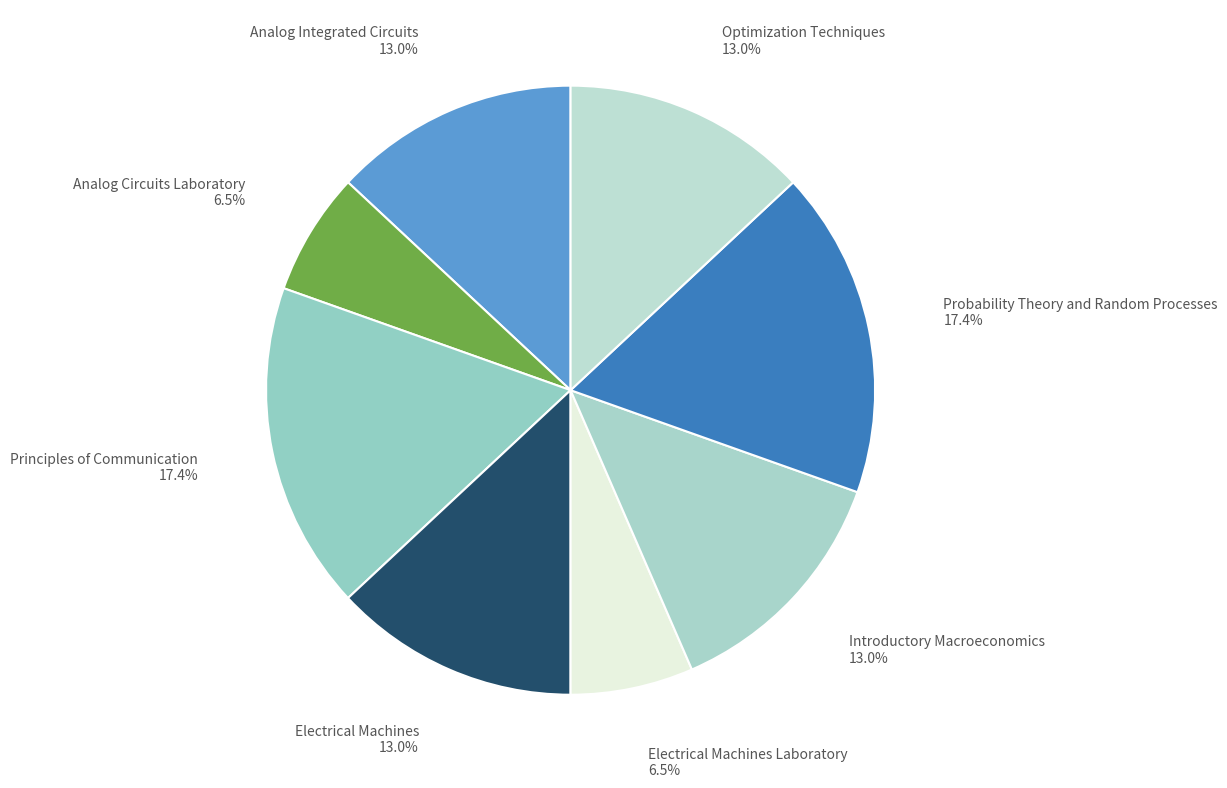

How many slices are in this pie chart?

8